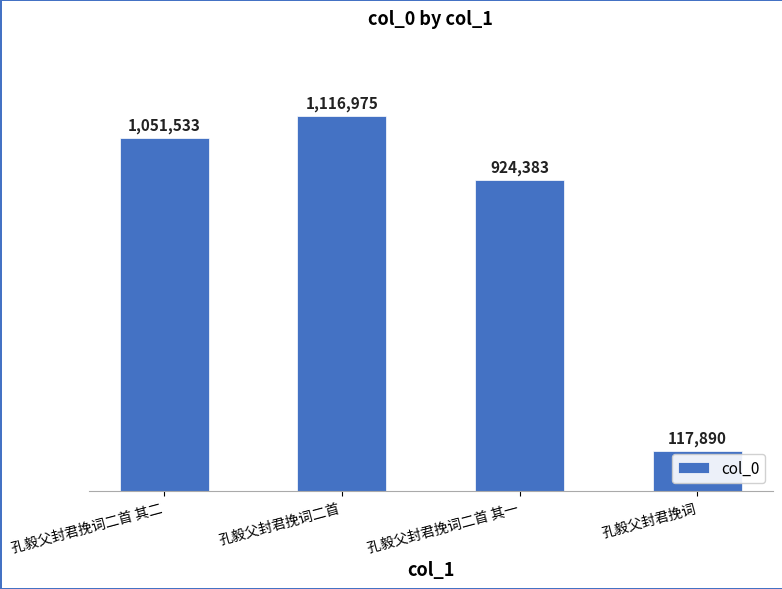

Where does the data first go above 1051533?

孔毅父封君挽词二首